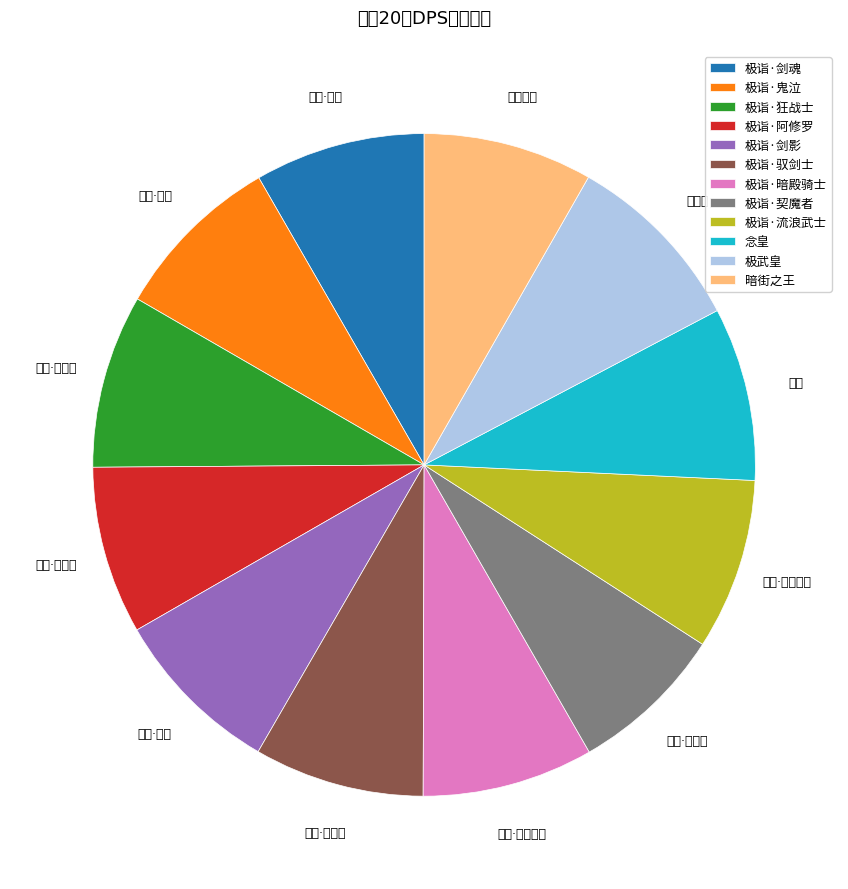

Is 极武皇 the majority of the pie?

No